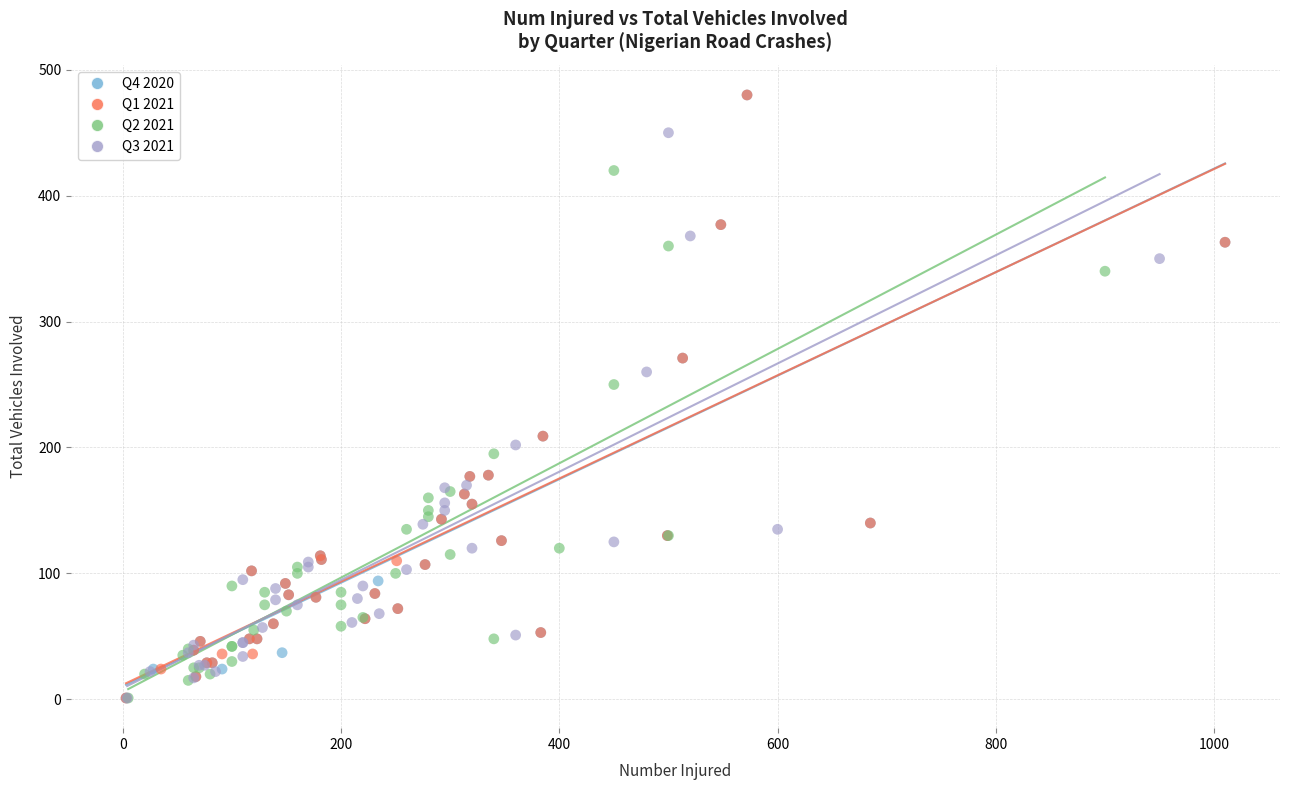

What are all the series names shown in the legend?

Q4 2020, Q1 2021, Q2 2021, Q3 2021